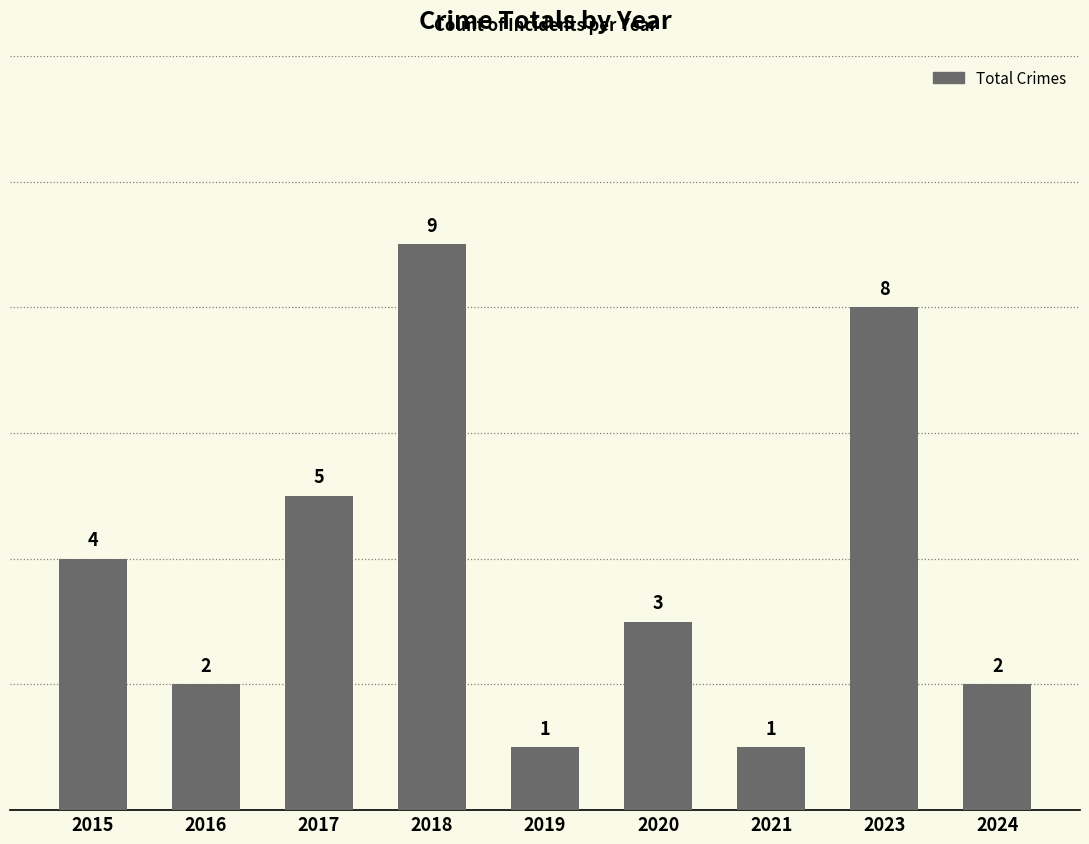

What is the value of the 7th bar from the left?

1